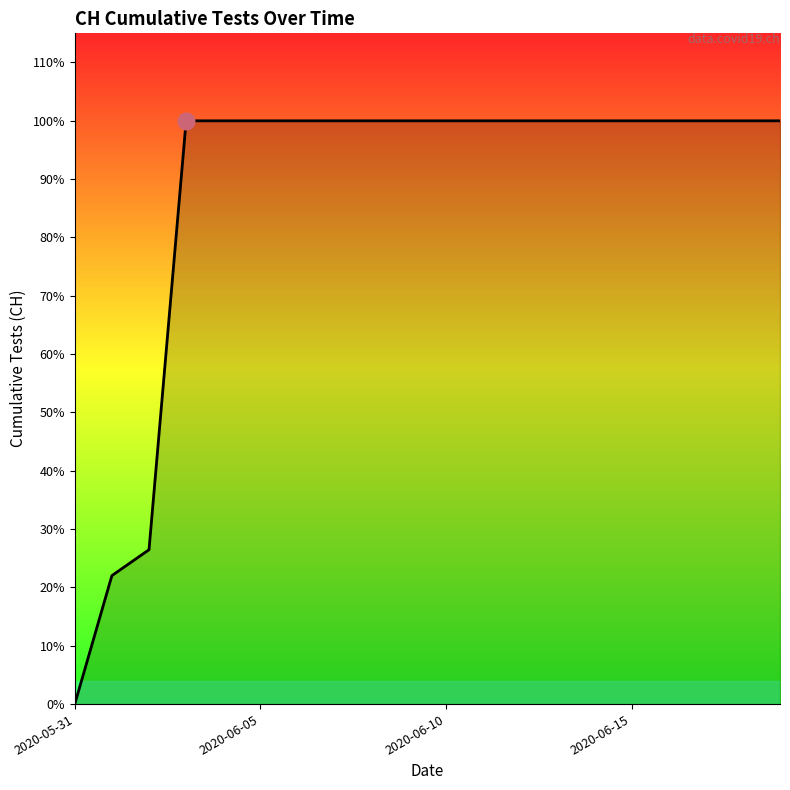

Does the chart have visible grid lines?

No